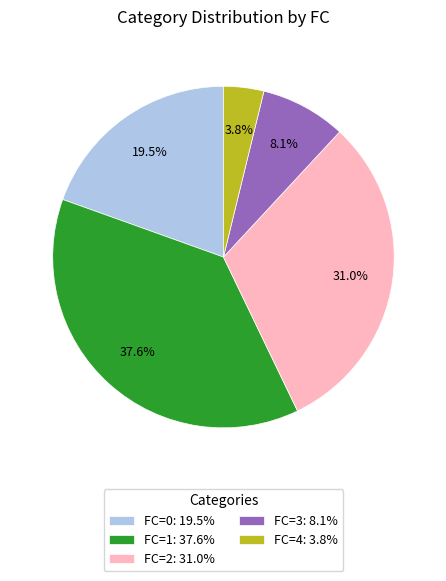

Which category has the smallest portion of the pie?

FC=4: 3.8%